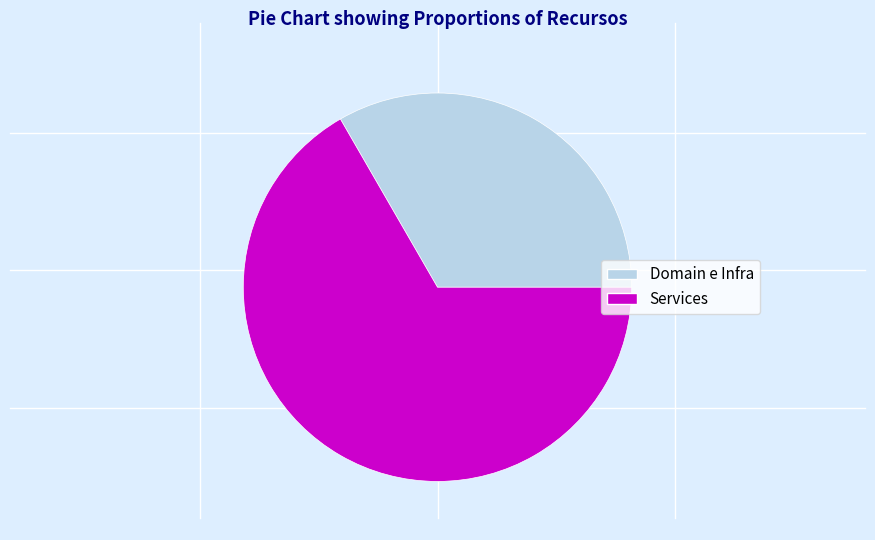

Which category has the biggest portion of the pie?

Services